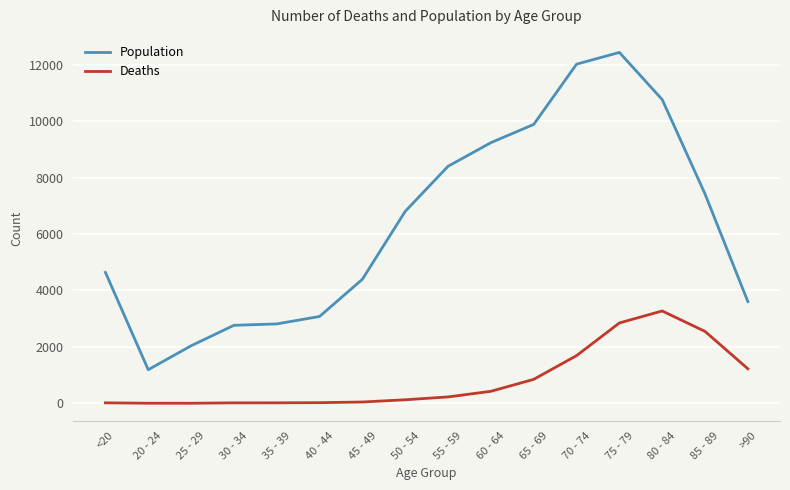

At which label is Deaths closest to 1638?

70 - 74